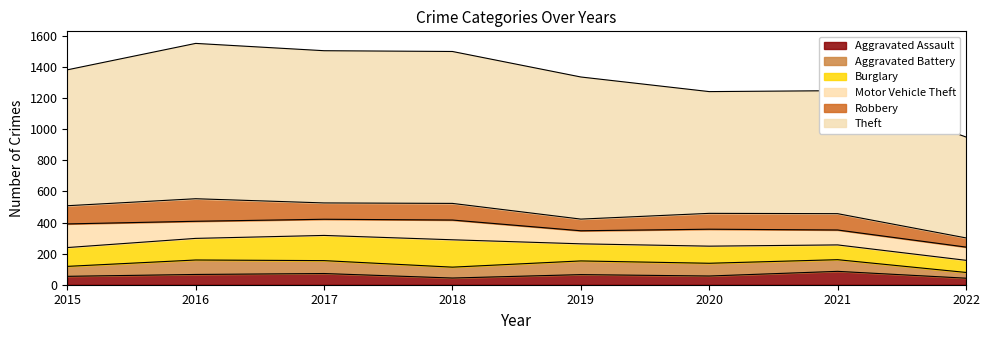

Reading left to right, extract all data points from this chart.

Aggravated Assault: 2015=54	2016=66	2017=72	2018=43	2019=65	2020=56	2021=86	2022=42
Aggravated Battery: 2015=64	2016=93	2017=83	2018=70	2019=88	2020=82	2021=75	2022=37
Burglary: 2015=121	2016=139	2017=162	2018=176	2019=110	2020=110	2021=95	2022=78
Motor Vehicle Theft: 2015=152	2016=110	2017=104	2018=127	2019=84	2020=109	2021=96	2022=85
Robbery: 2015=117	2016=145	2017=105	2018=107	2019=75	2020=102	2021=105	2022=59
Theft: 2015=874	2016=999	2017=979	2018=977	2019=914	2020=783	2021=791	2022=649